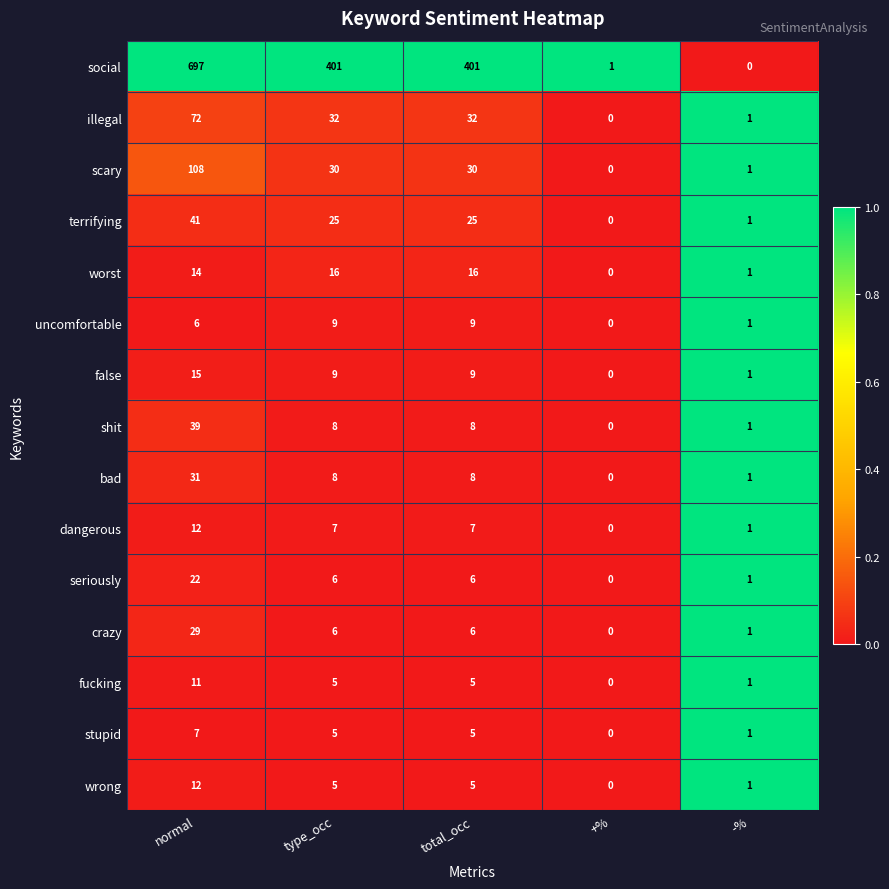

What is the total value across all series at -%?

14